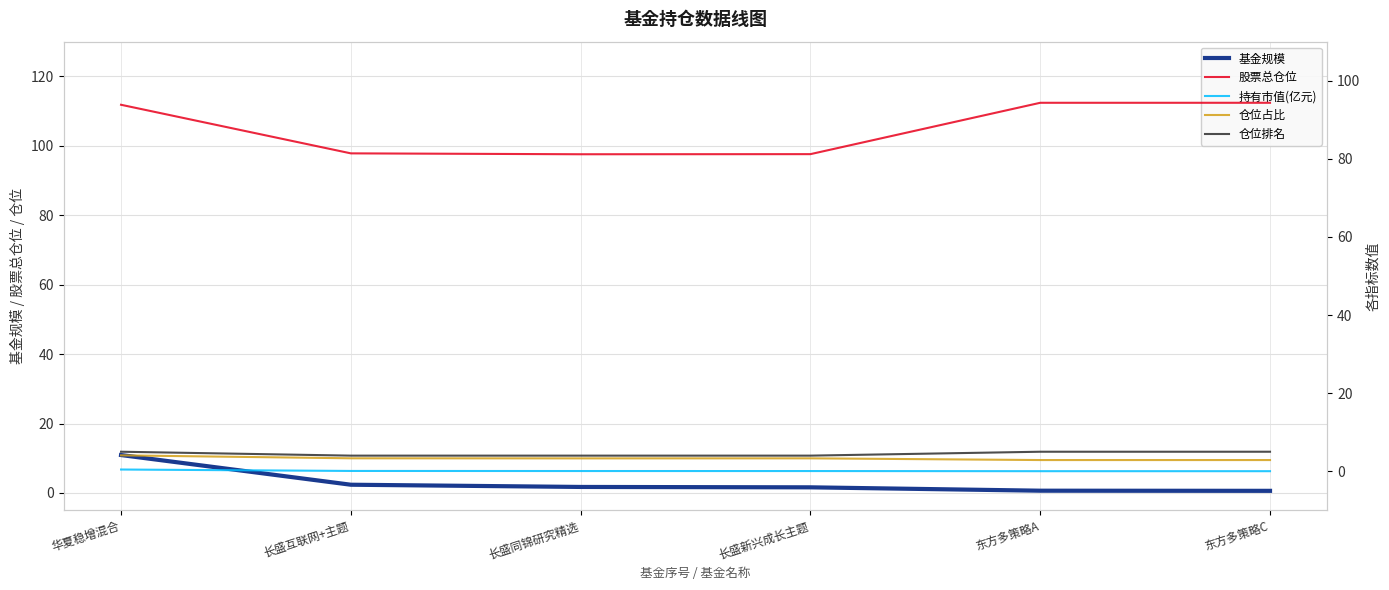

What is the average value of the 仓位占比 series?

3.3